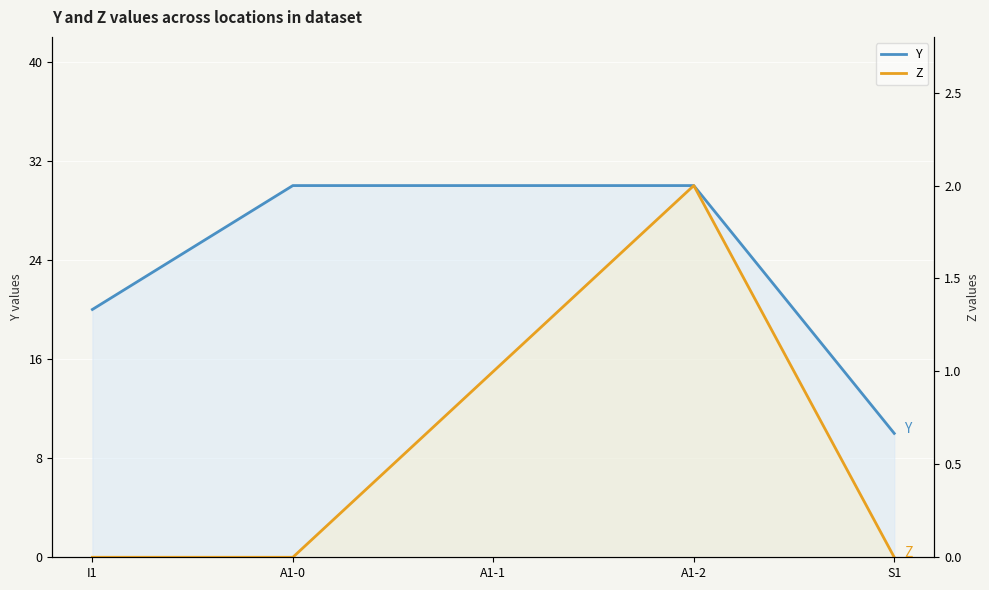

What is the label of the 4th point from the left?

A1-2